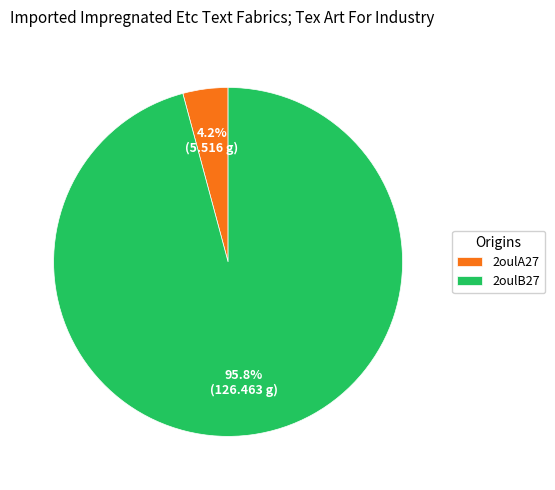

Between 2oulB27 and 2oulA27, which is larger?

2oulB27